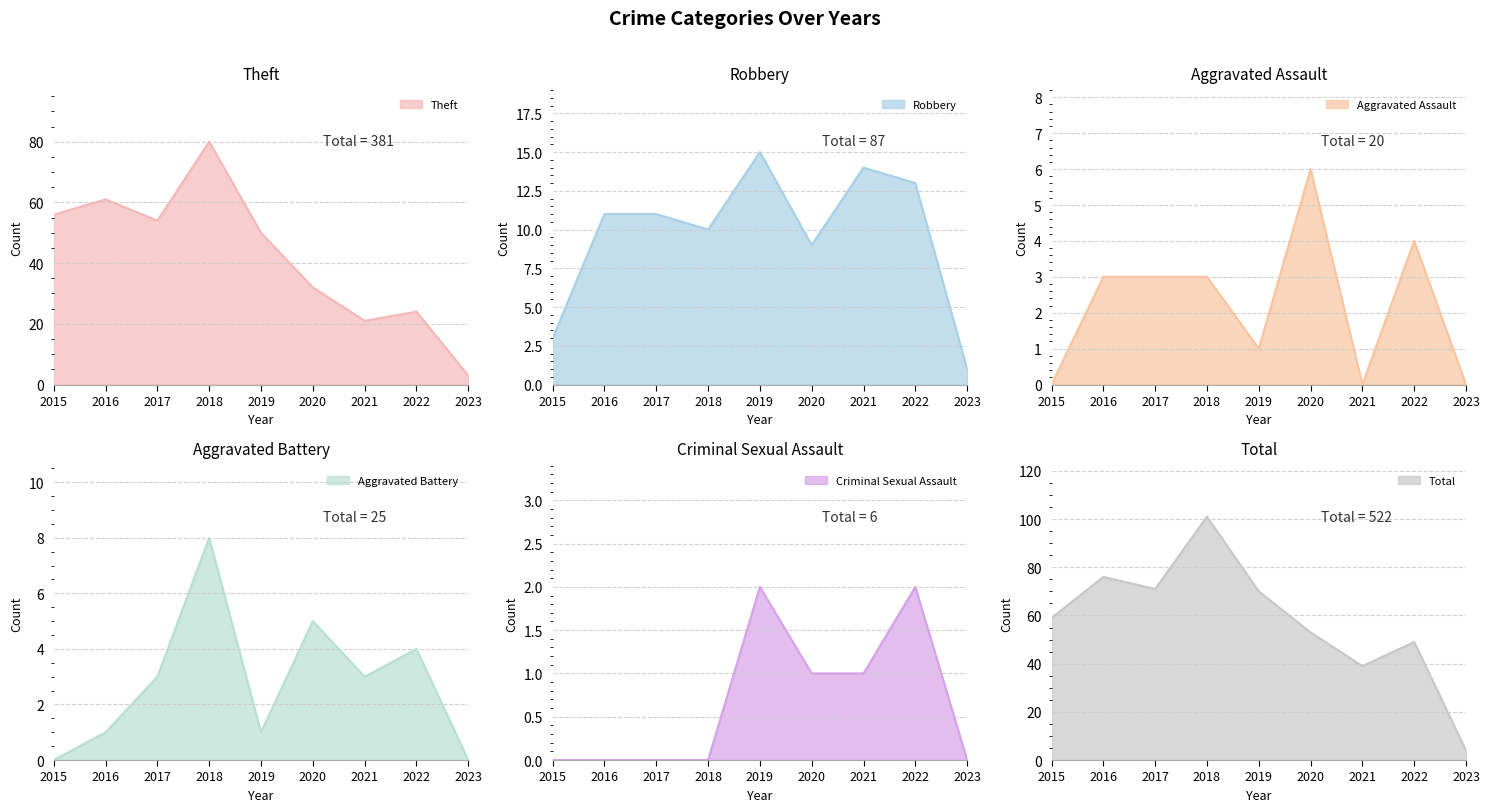

True or false: Aggravated Assault and Robbery intersect in this chart.

False